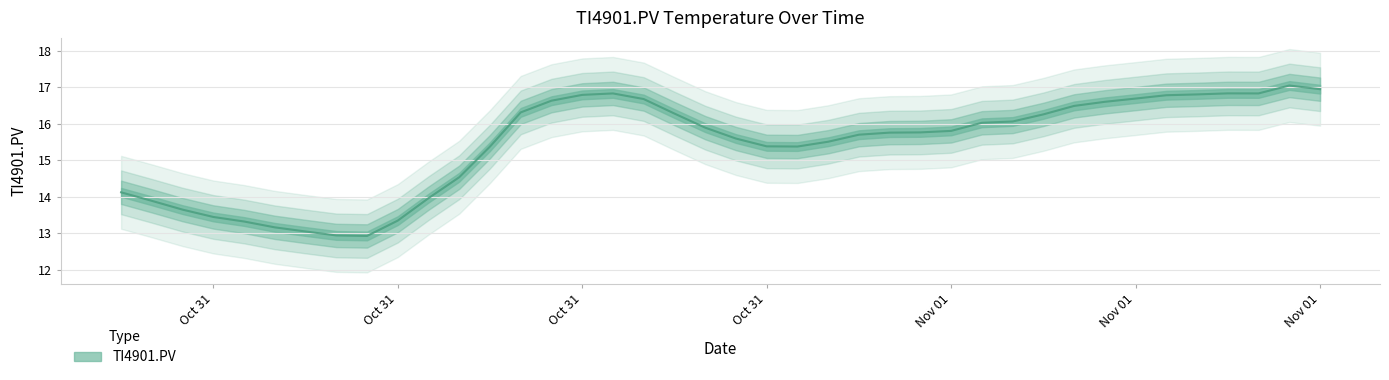

List the labels in order of value, smallest first.

10/31/2017 08:00, 10/31/2017 07:00, 10/31/2017 06:00, 10/31/2017 05:00, 10/31/2017 04:00, 10/31/2017 09:00, 10/31/2017 03:00, 10/31/2017 02:00, 10/31/2017 01:00, 10/31/2017 10:00, 10/31/2017 00:00, 10/31/2017 11:00, 10/31/2017 12:00, 10/31/2017 22:00, 10/31/2017 21:00, 10/31/2017 23:00, 10/31/2017 20:00, 11/01/2017 00:00, 11/01/2017 01:00, 11/01/2017 02:00, 11/01/2017 03:00, 10/31/2017 19:00, 11/01/2017 04:00, 11/01/2017 05:00, 11/01/2017 06:00, 10/31/2017 18:00, 10/31/2017 13:00, 11/01/2017 07:00, 11/01/2017 08:00, 10/31/2017 14:00, 10/31/2017 17:00, 11/01/2017 09:00, 11/01/2017 10:00, 10/31/2017 15:00, 11/01/2017 11:00, 10/31/2017 16:00, 11/01/2017 13:00, 11/01/2017 12:00, 11/01/2017 15:00, 11/01/2017 14:00